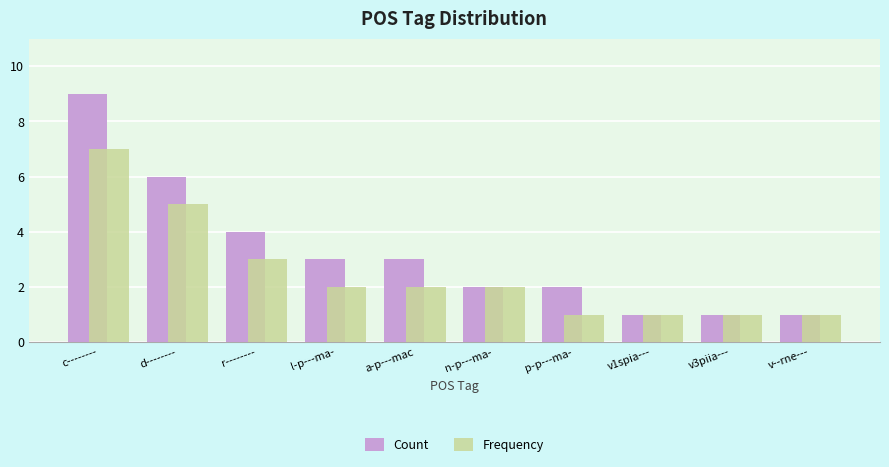

What is the lowest value of the Frequency series?

1